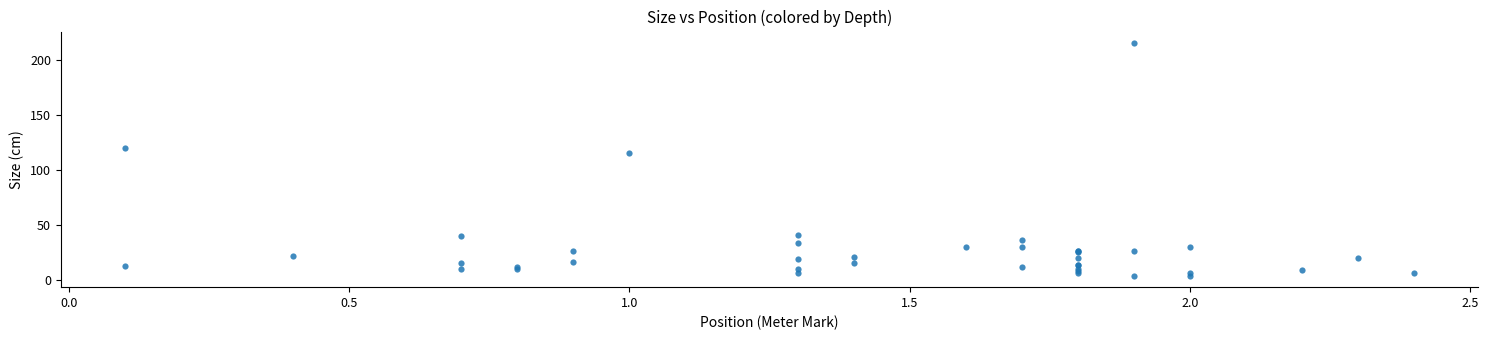

What Y value in the scatter plot is closest to 109?

115